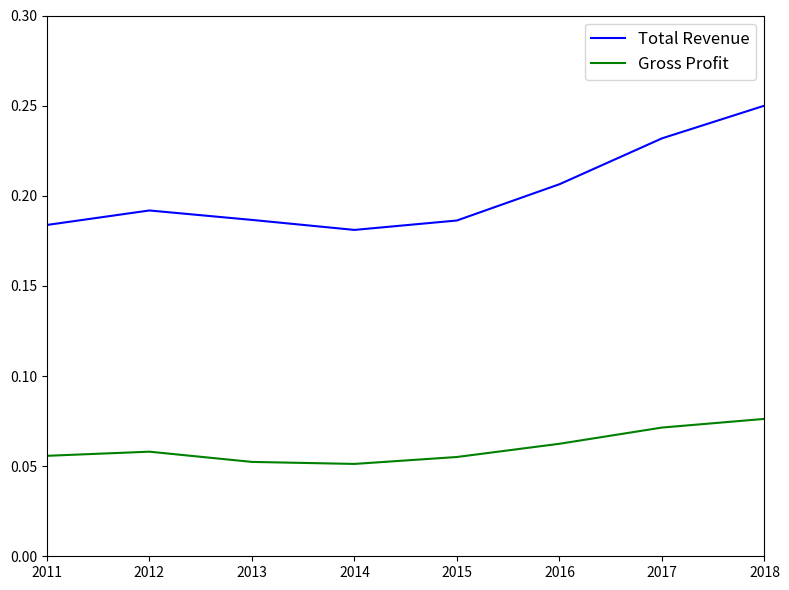

Count the number of categories in the chart.

8